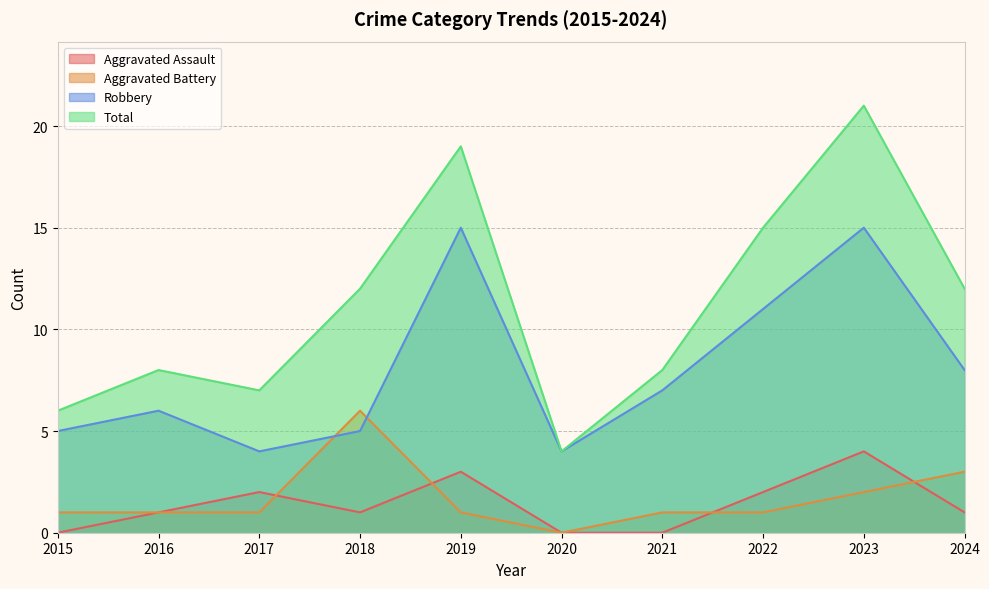

What is the average value of the Total series?

11